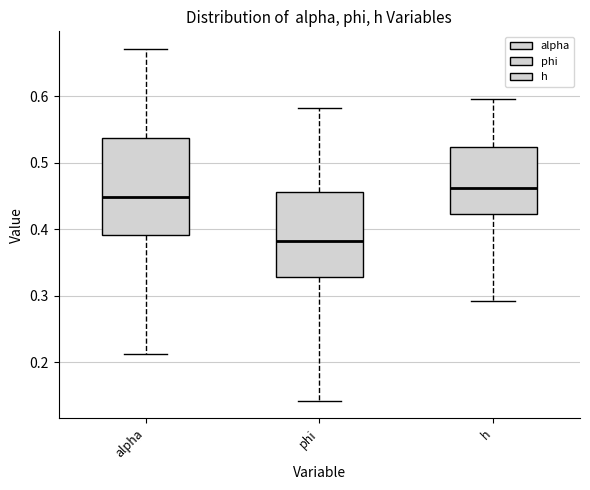

Where is the lower edge of the box for h on the y-axis? The values are not printed on the chart, so give them approximately, as read against the axis.

0.42